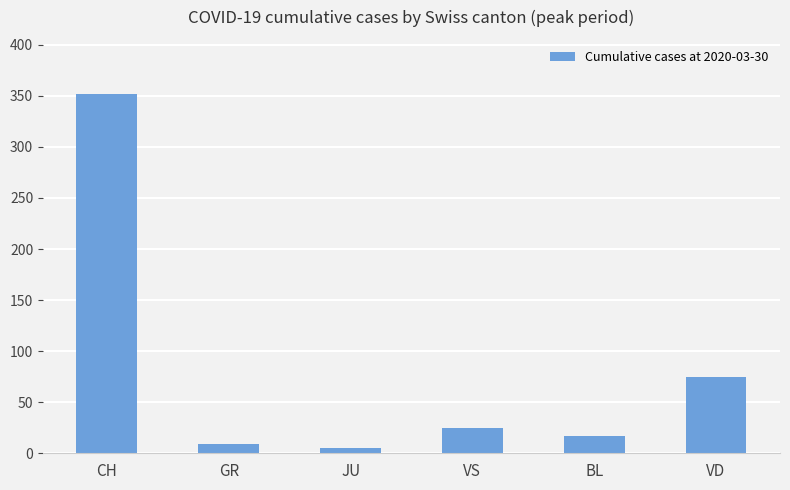

How many series are shown in this chart?

1